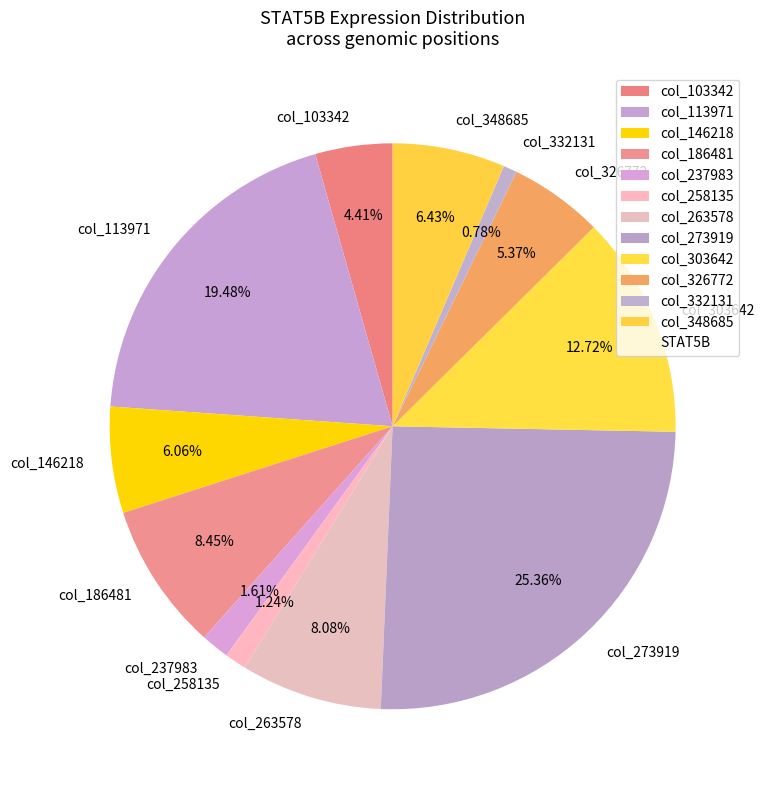

Which has a higher value, col_273919 or col_113971?

col_273919